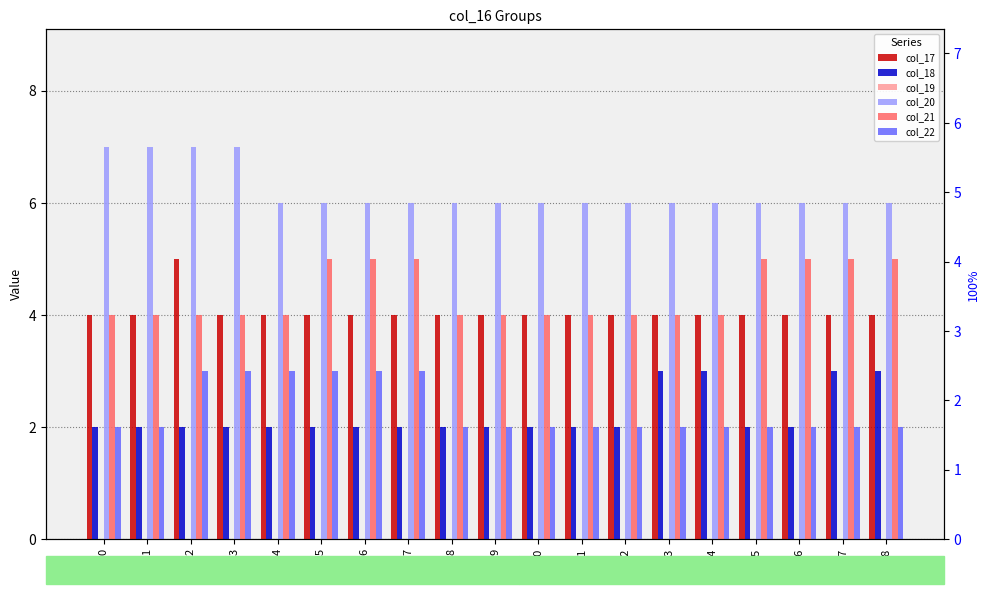

Between 5 and 8, which series saw the biggest shift?

col_21